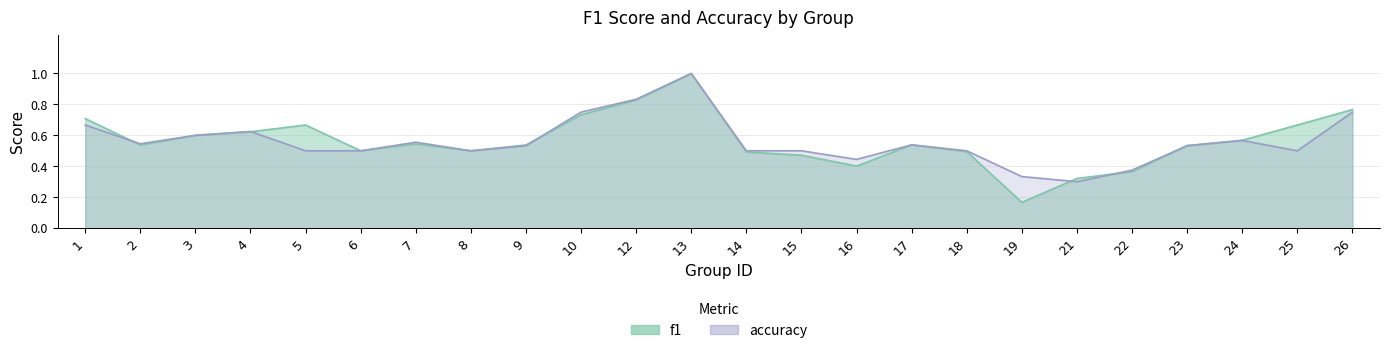

What is the sum of all accuracy values?

13.5